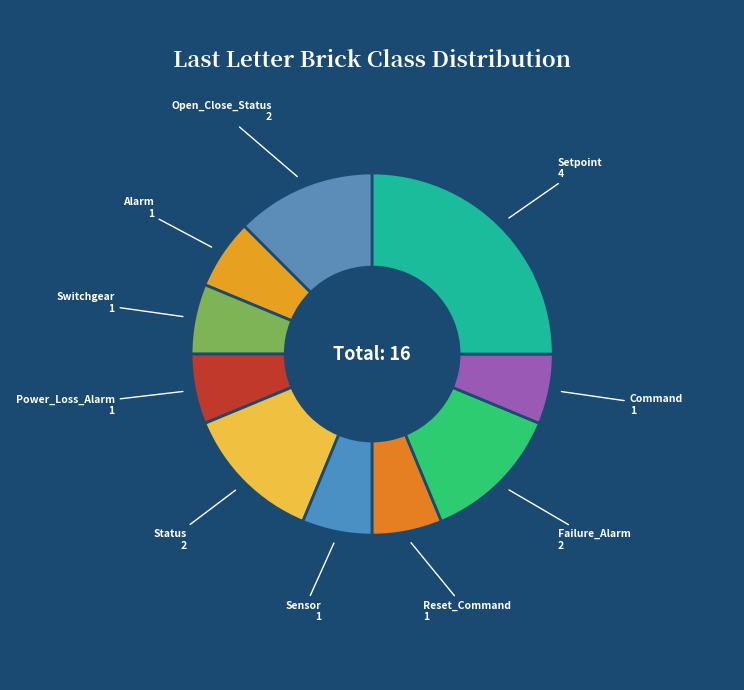

Is there any slice that represents more than half of the pie?

No